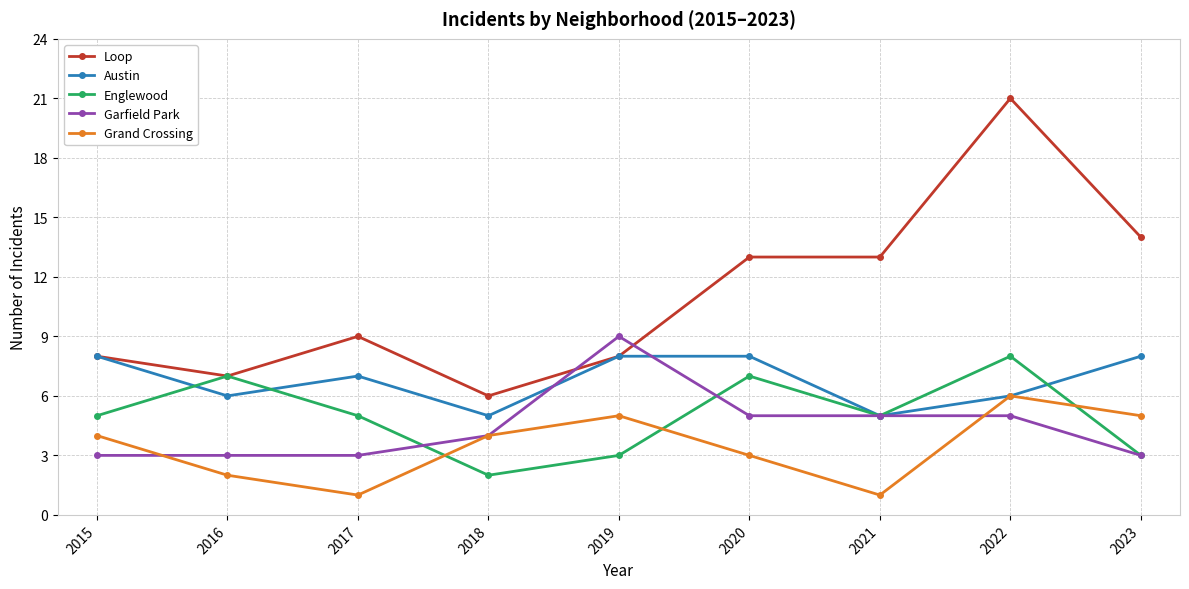

Reading right to left, transcribe all the data shown in this chart.

Loop: 2023=14	2022=21	2021=13	2020=13	2019=8	2018=6	2017=9	2016=7	2015=8
Austin: 2023=8	2022=6	2021=5	2020=8	2019=8	2018=5	2017=7	2016=6	2015=8
Englewood: 2023=3	2022=8	2021=5	2020=7	2019=3	2018=2	2017=5	2016=7	2015=5
Garfield Park: 2023=3	2022=5	2021=5	2020=5	2019=9	2018=4	2017=3	2016=3	2015=3
Grand Crossing: 2023=5	2022=6	2021=1	2020=3	2019=5	2018=4	2017=1	2016=2	2015=4